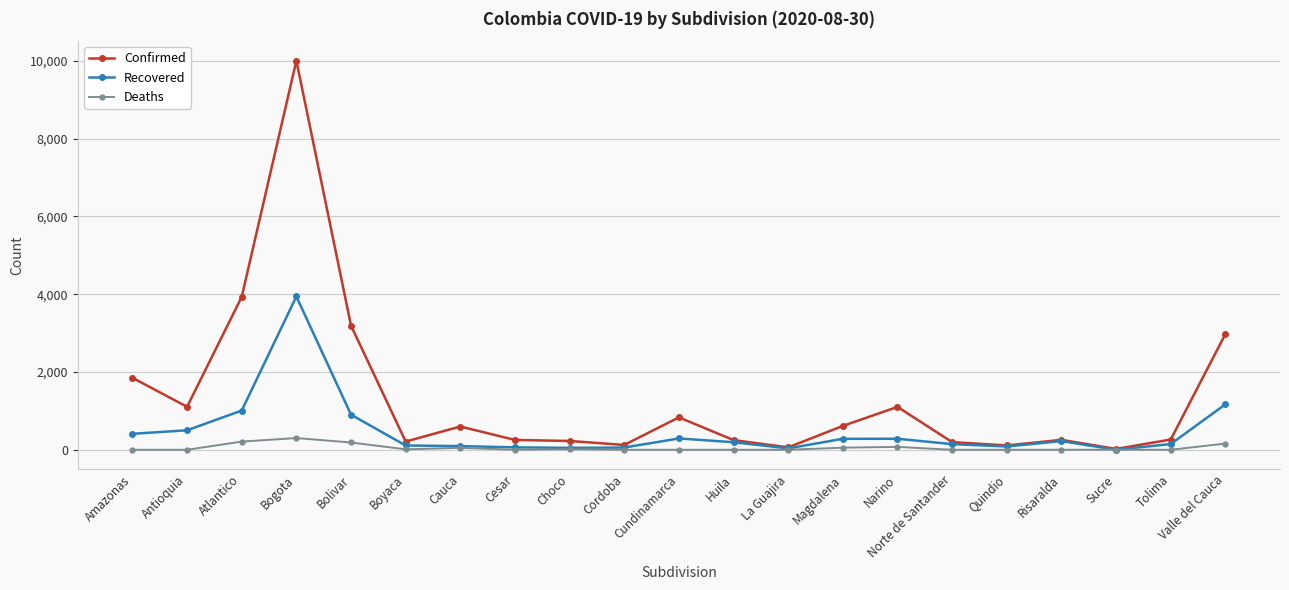

What is the value of the Recovered point at the 2nd from the left?

501